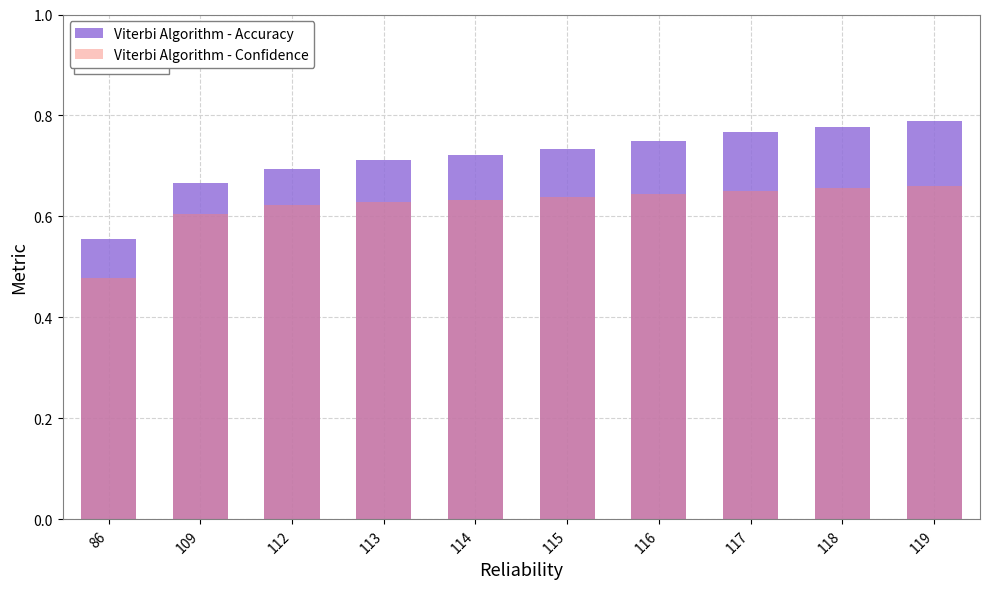

Reading left to right, what are all the values shown in this chart?

Viterbi Algorithm - Accuracy: 86=0.6	109=0.7	112=0.7	113=0.7	114=0.7	115=0.7	116=0.8	117=0.8	118=0.8	119=0.8
Viterbi Algorithm - Confidence: 86=0.5	109=0.6	112=0.6	113=0.6	114=0.6	115=0.6	116=0.6	117=0.7	118=0.7	119=0.7